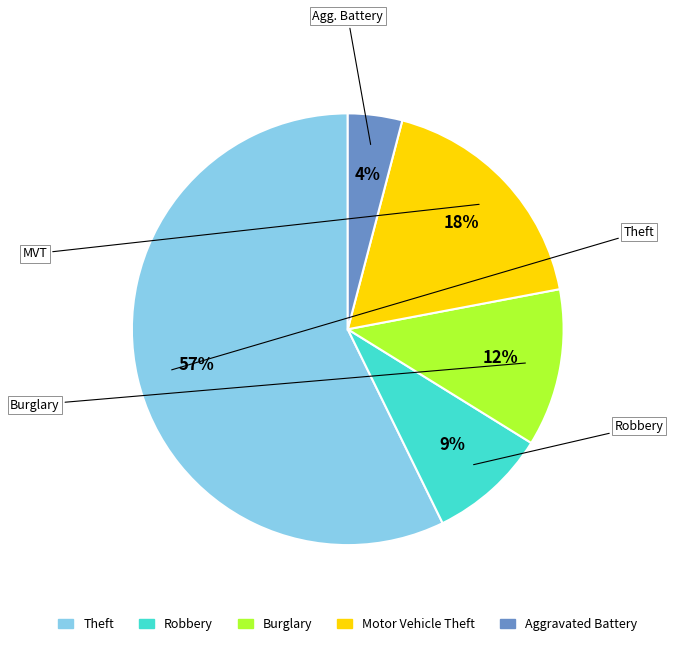

Count the number of slices in the pie.

5